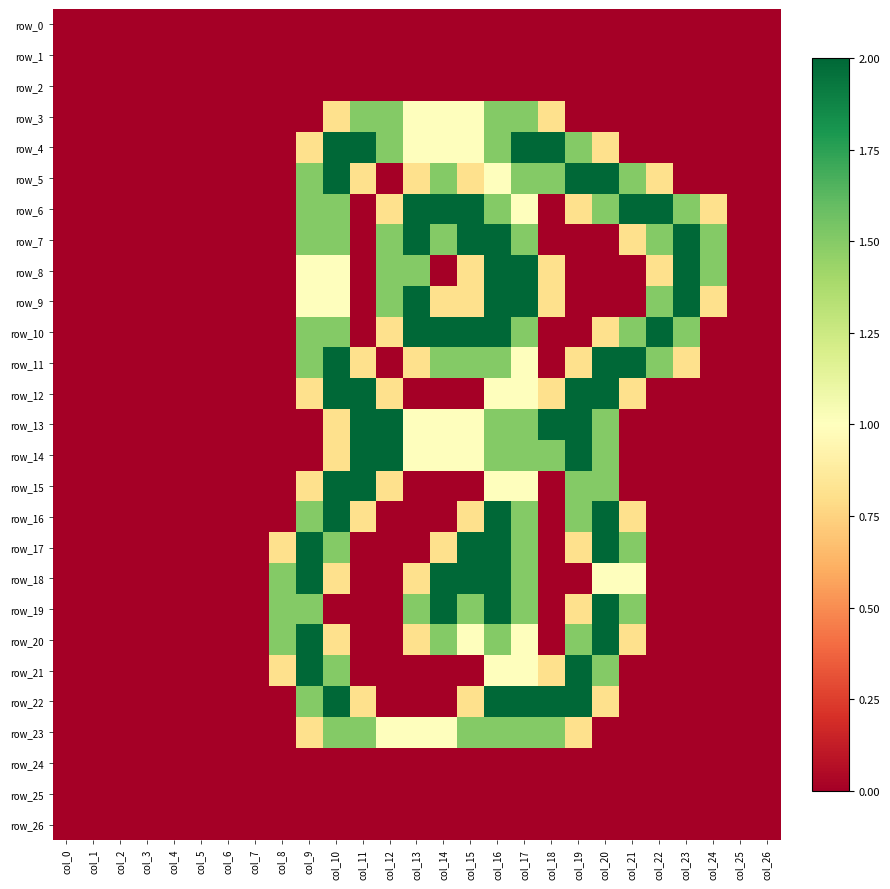

At which category does the chart reach its peak across all series?

col_10